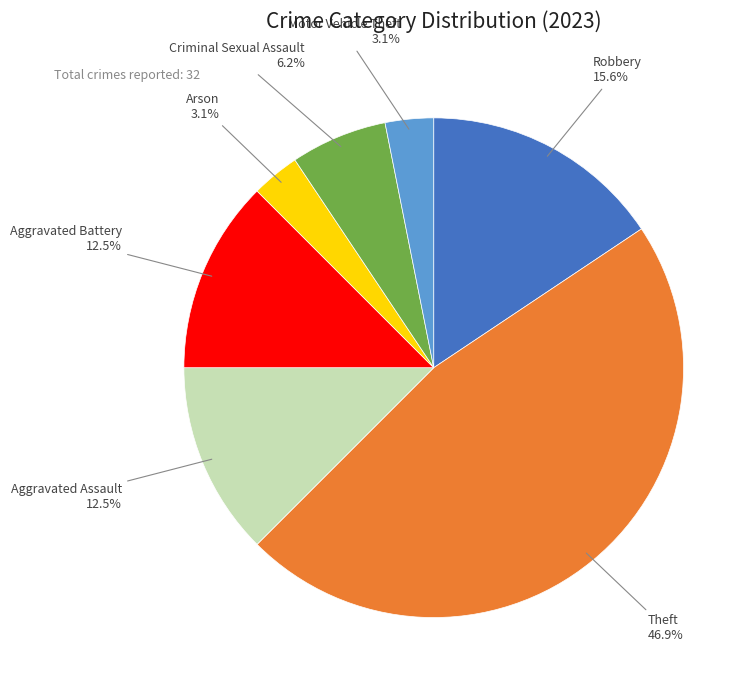

To the nearest percent, what is the average slice percentage?

14%